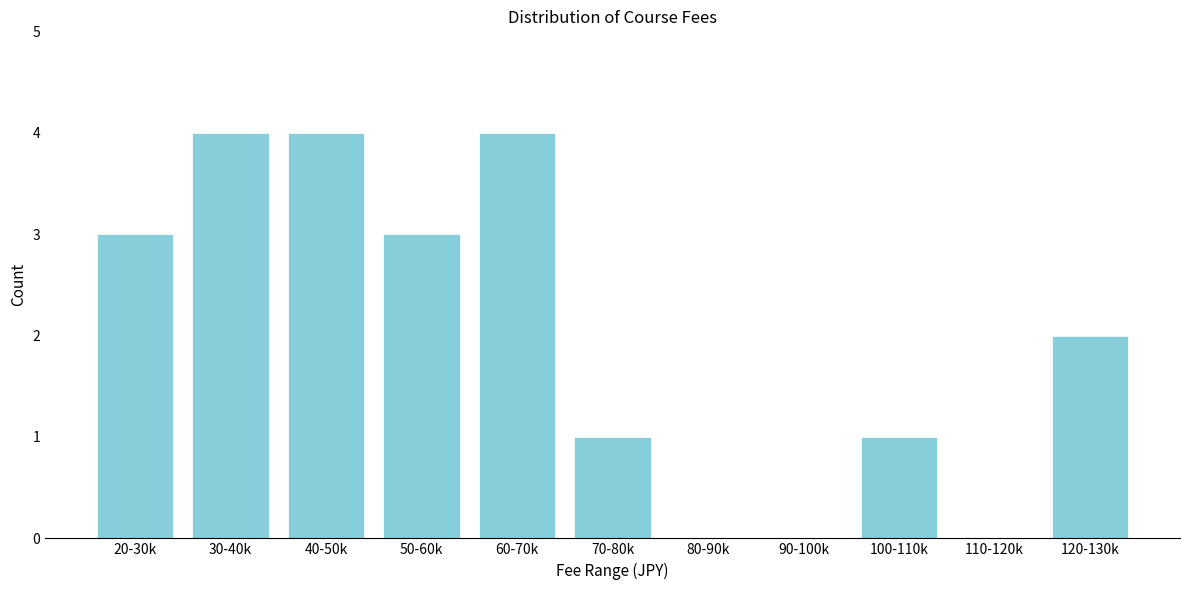

Reading left to right, extract all data points from this chart.

20-30k=3	30-40k=4	40-50k=4	50-60k=3	60-70k=4	70-80k=1	80-90k=0	90-100k=0	100-110k=1	110-120k=0	120-130k=2